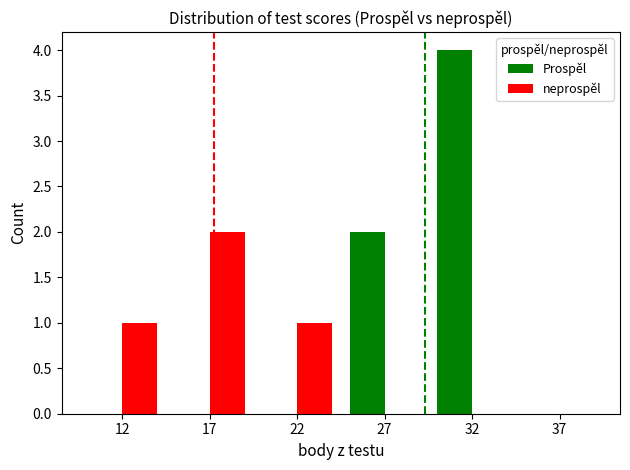

Is the value of neprospěl at 32 greater than the value of Prospěl at 27?

No